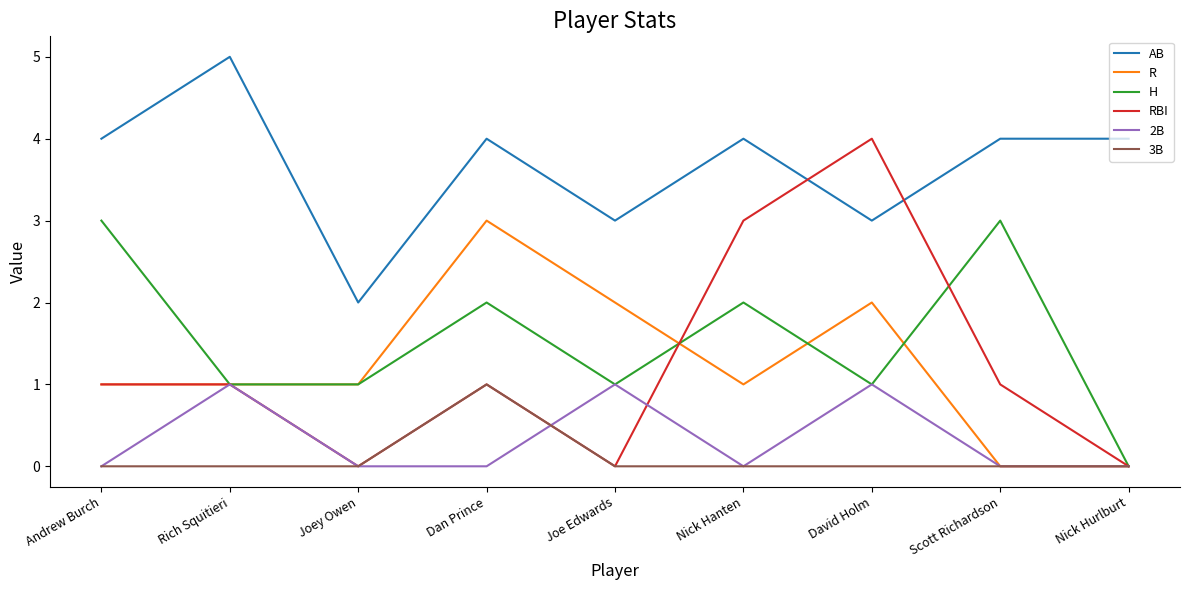

Is it true that AB equals 6 at Scott Richardson?

False